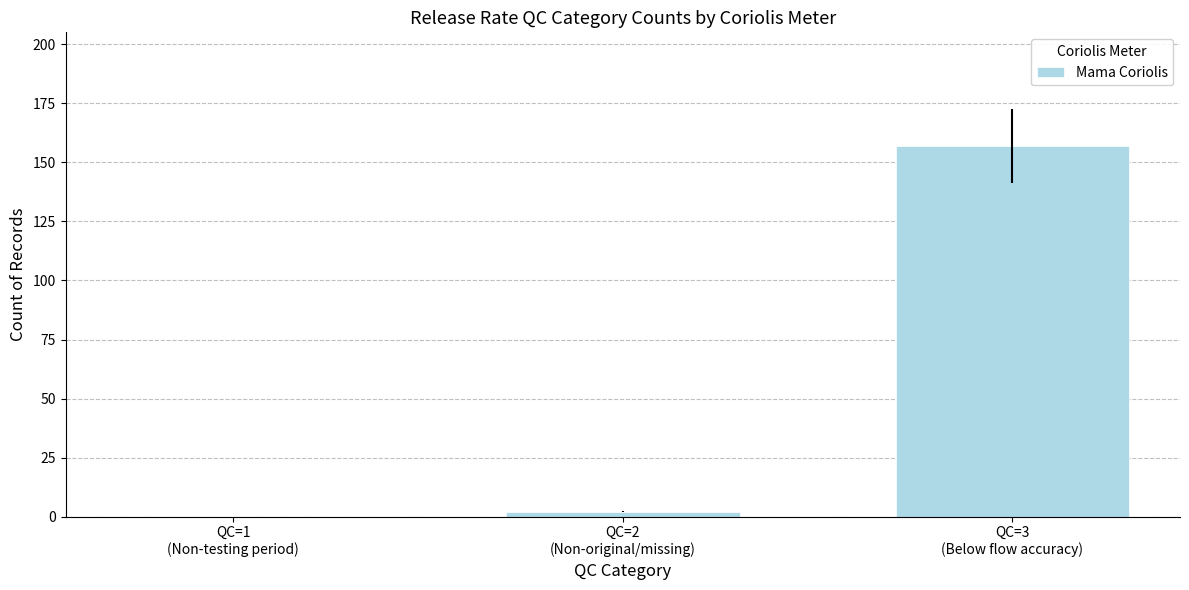

Reading left to right, what are all the values shown in this chart?

QC=1
(Non-testing period)=0	QC=2
(Non-original/missing)=2	QC=3
(Below flow accuracy)=157